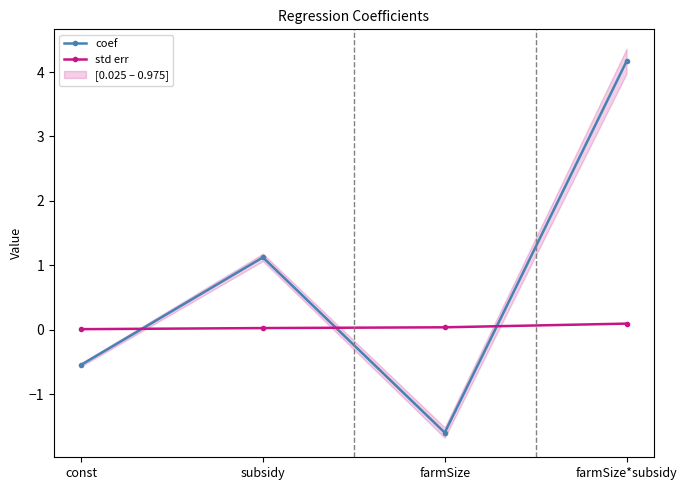

Reading right to left, what are all the values shown in this chart?

coef: 4.2	-1.6	1.1	-0.5
std err: 0.1	0.0	0.0	0.0